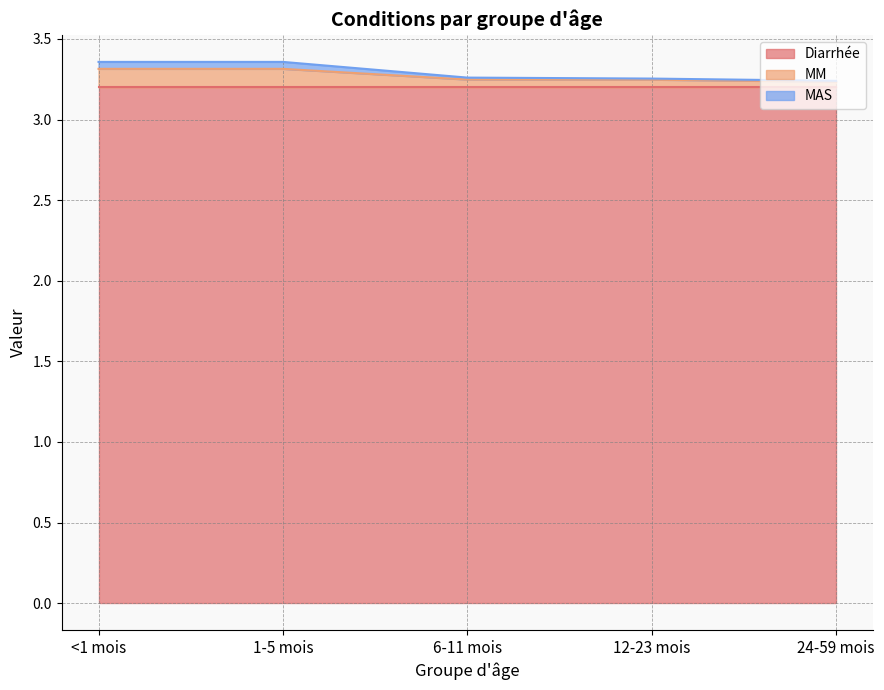

What is the sum of the MM values at 1-5 mois and 24-59 mois?

6.5